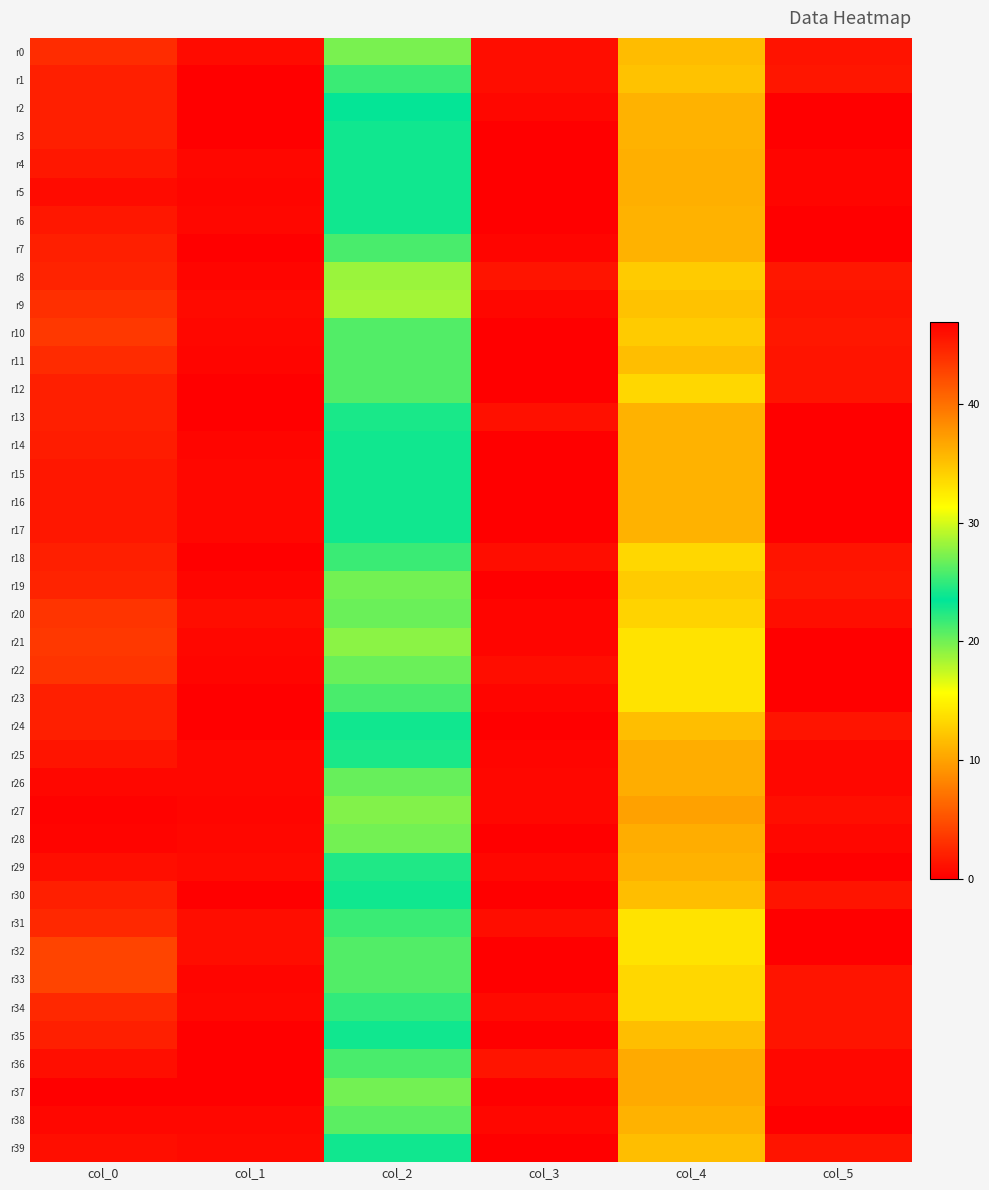

Which label corresponds to the largest value in the chart?

col_0